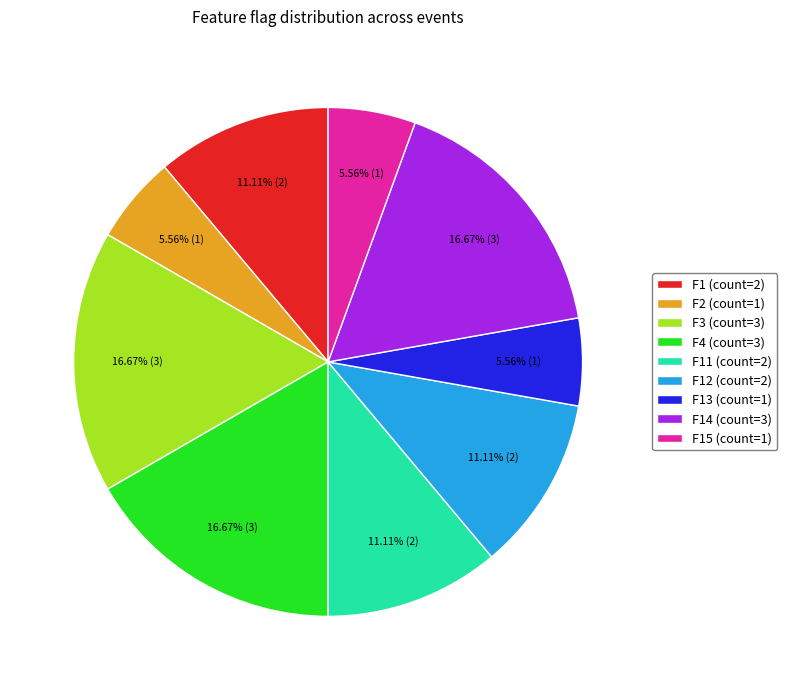

To the nearest percent, what is the average slice percentage?

11%